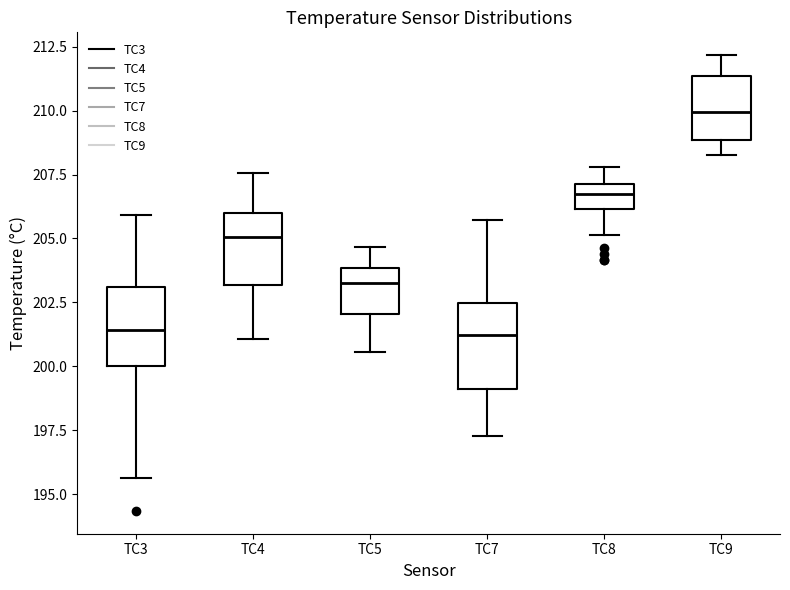

Where does the median line of the box for TC7 sit on the y-axis? The values are not printed on the chart, so give them approximately, as read against the axis.

201.0